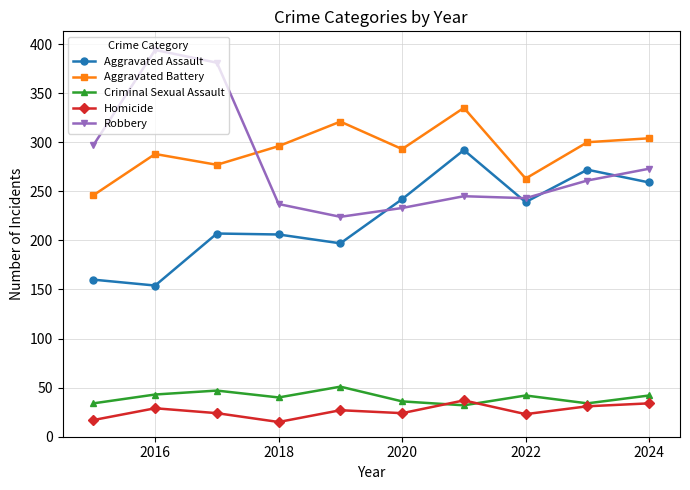

What is the value of the Homicide point at the 6th from the left?

24